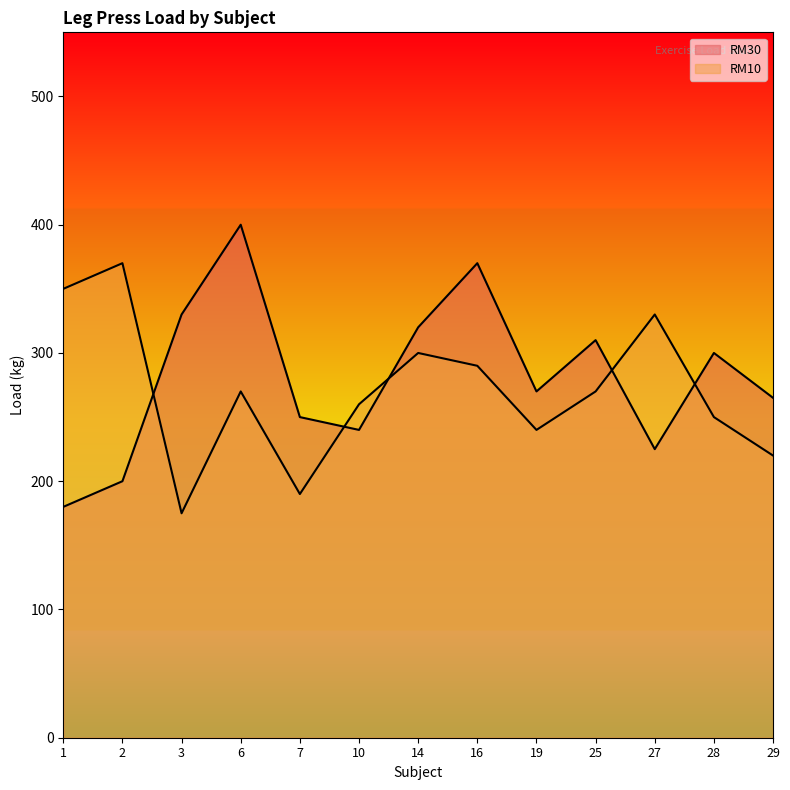

True or false: RM10 has a value of 250 at 28.

True